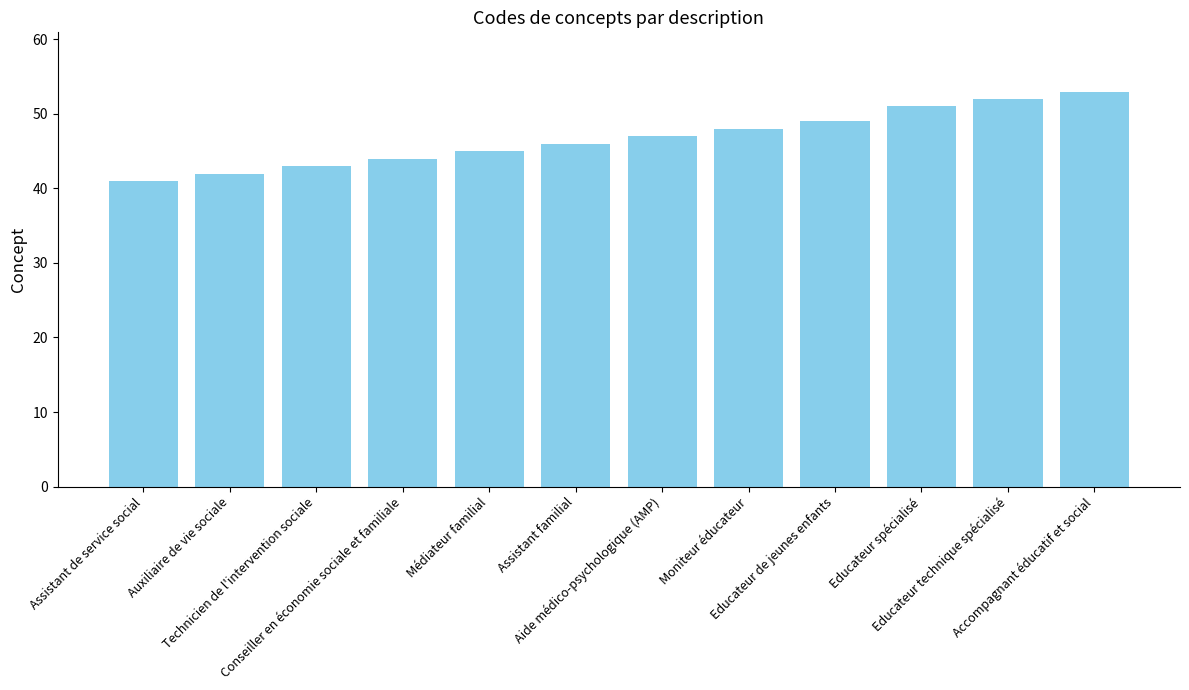

Which label corresponds to the smallest value in the chart?

Assistant de service social